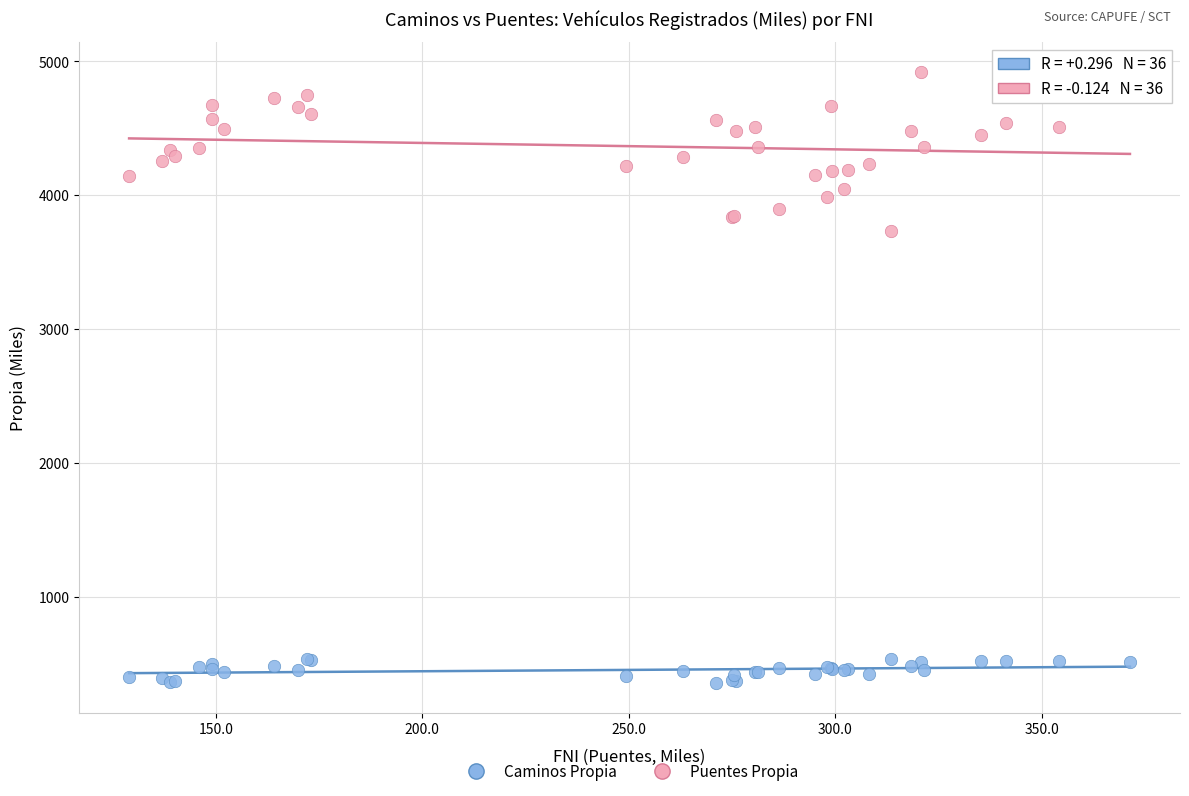

What is the X range (max minus min) for the scatter plot?

242.4